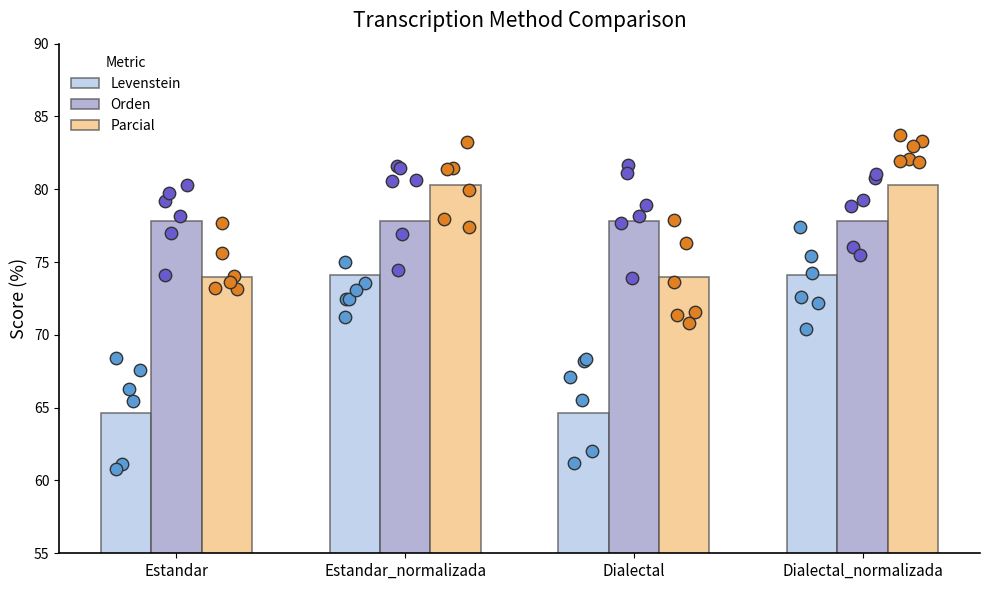

Which series has the largest total across all categories?

Orden